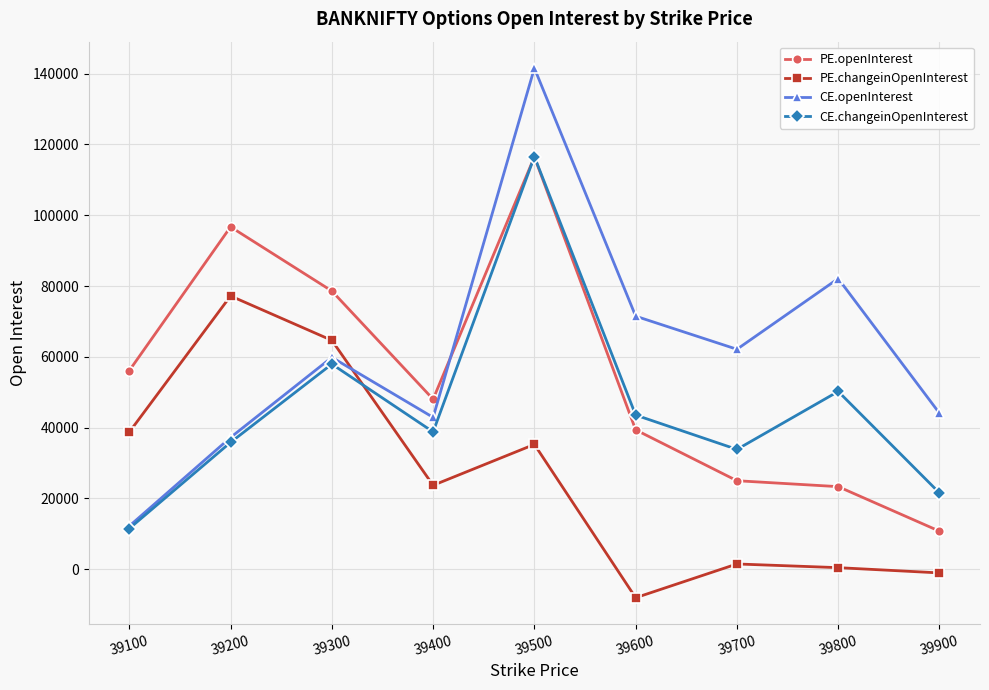

Rank the series by their average value, from lowest to highest.

PE.changeinOpenInterest, CE.changeinOpenInterest, PE.openInterest, CE.openInterest